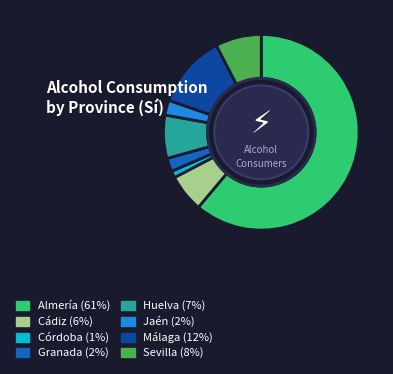

Which has a higher value, Sevilla or Jaén?

Sevilla